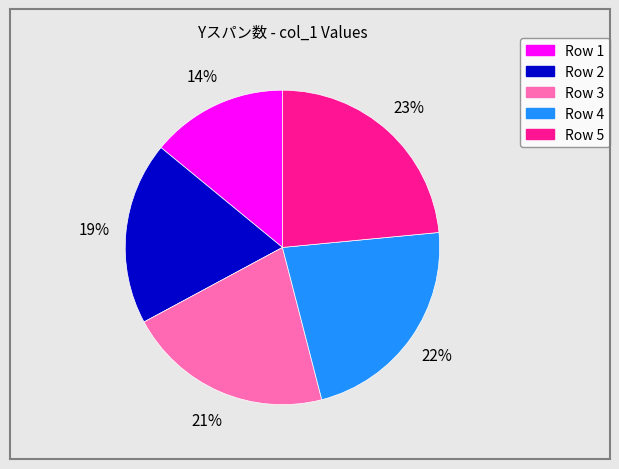

How many segments does this pie chart have?

5